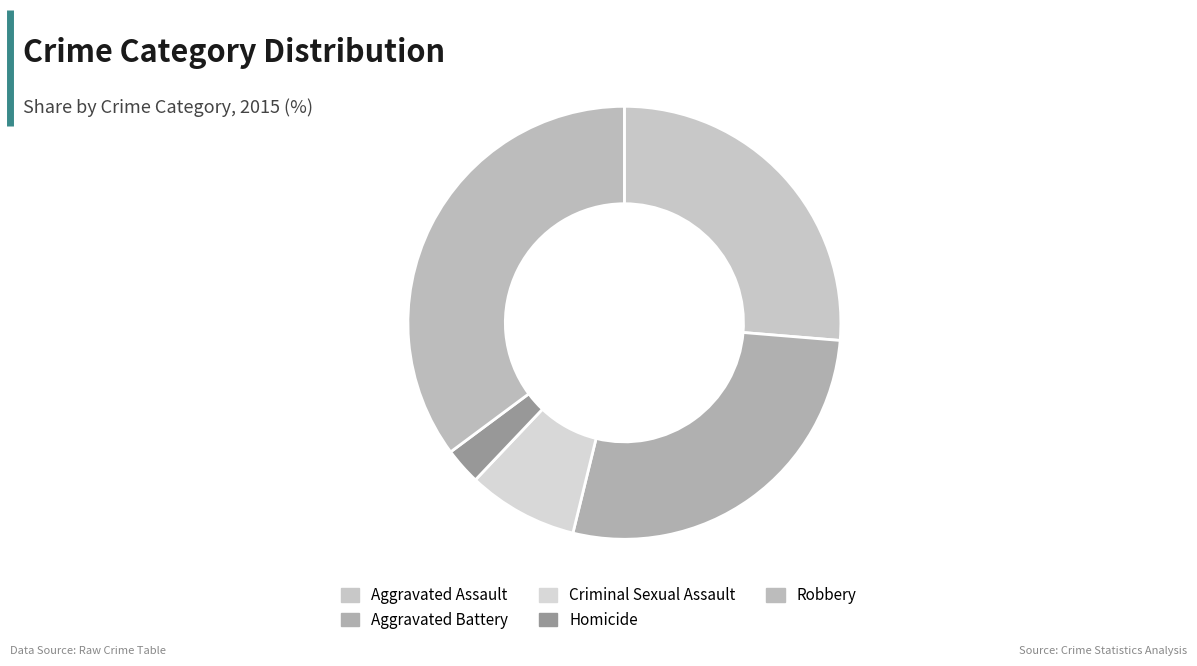

How many slices are in this pie chart?

5